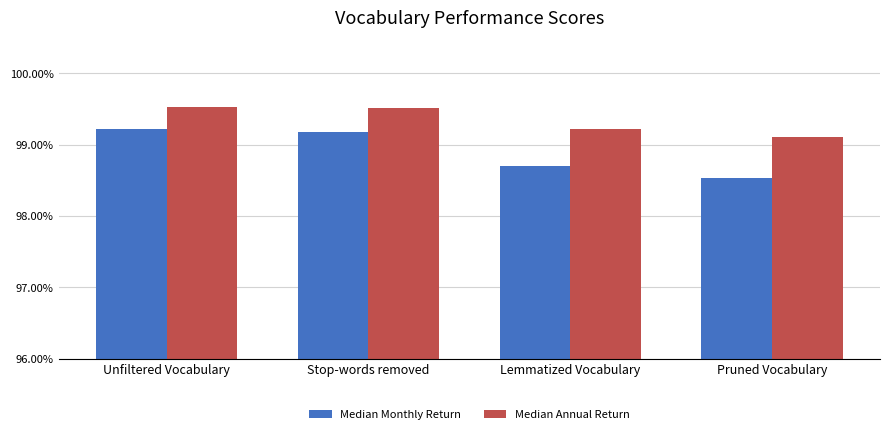

What are all the series names shown in the legend?

Median Monthly Return, Median Annual Return